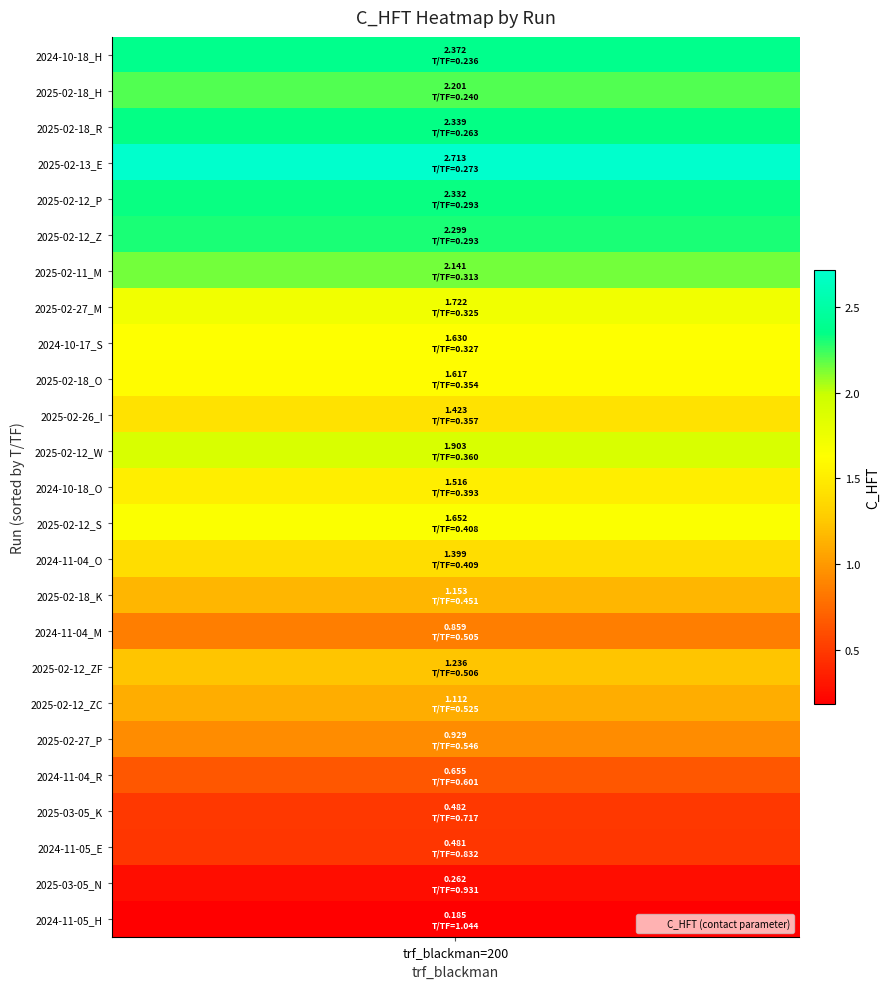

What is the maximum value for C_HFT_values?

2.7